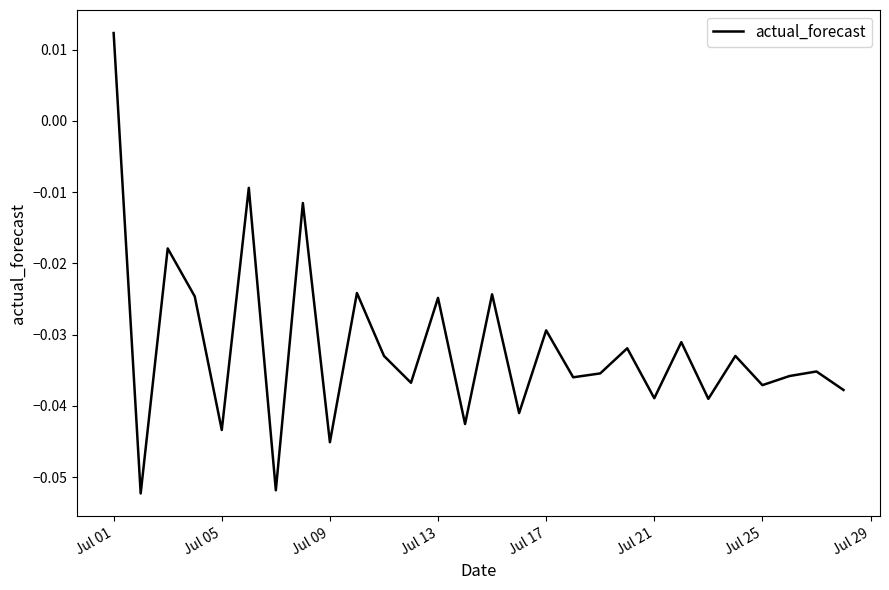

What is the smallest value displayed?

-0.1